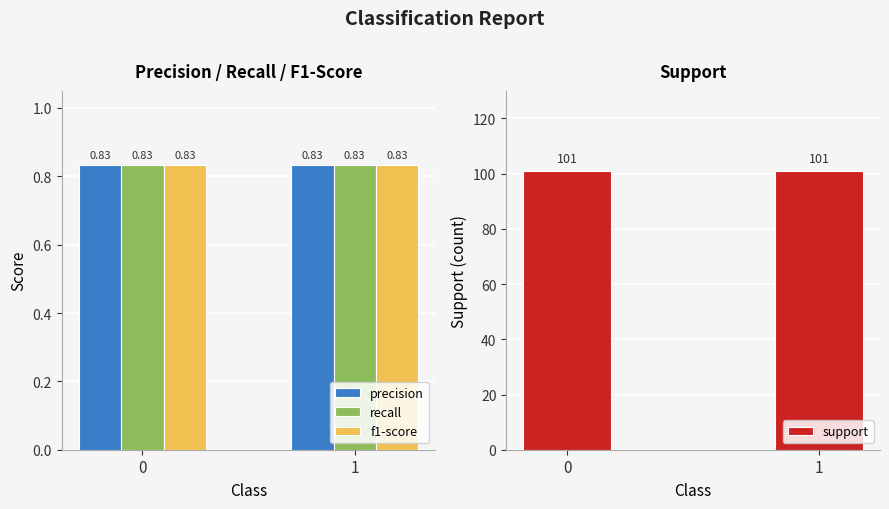

What is the average value of the precision series?

0.8